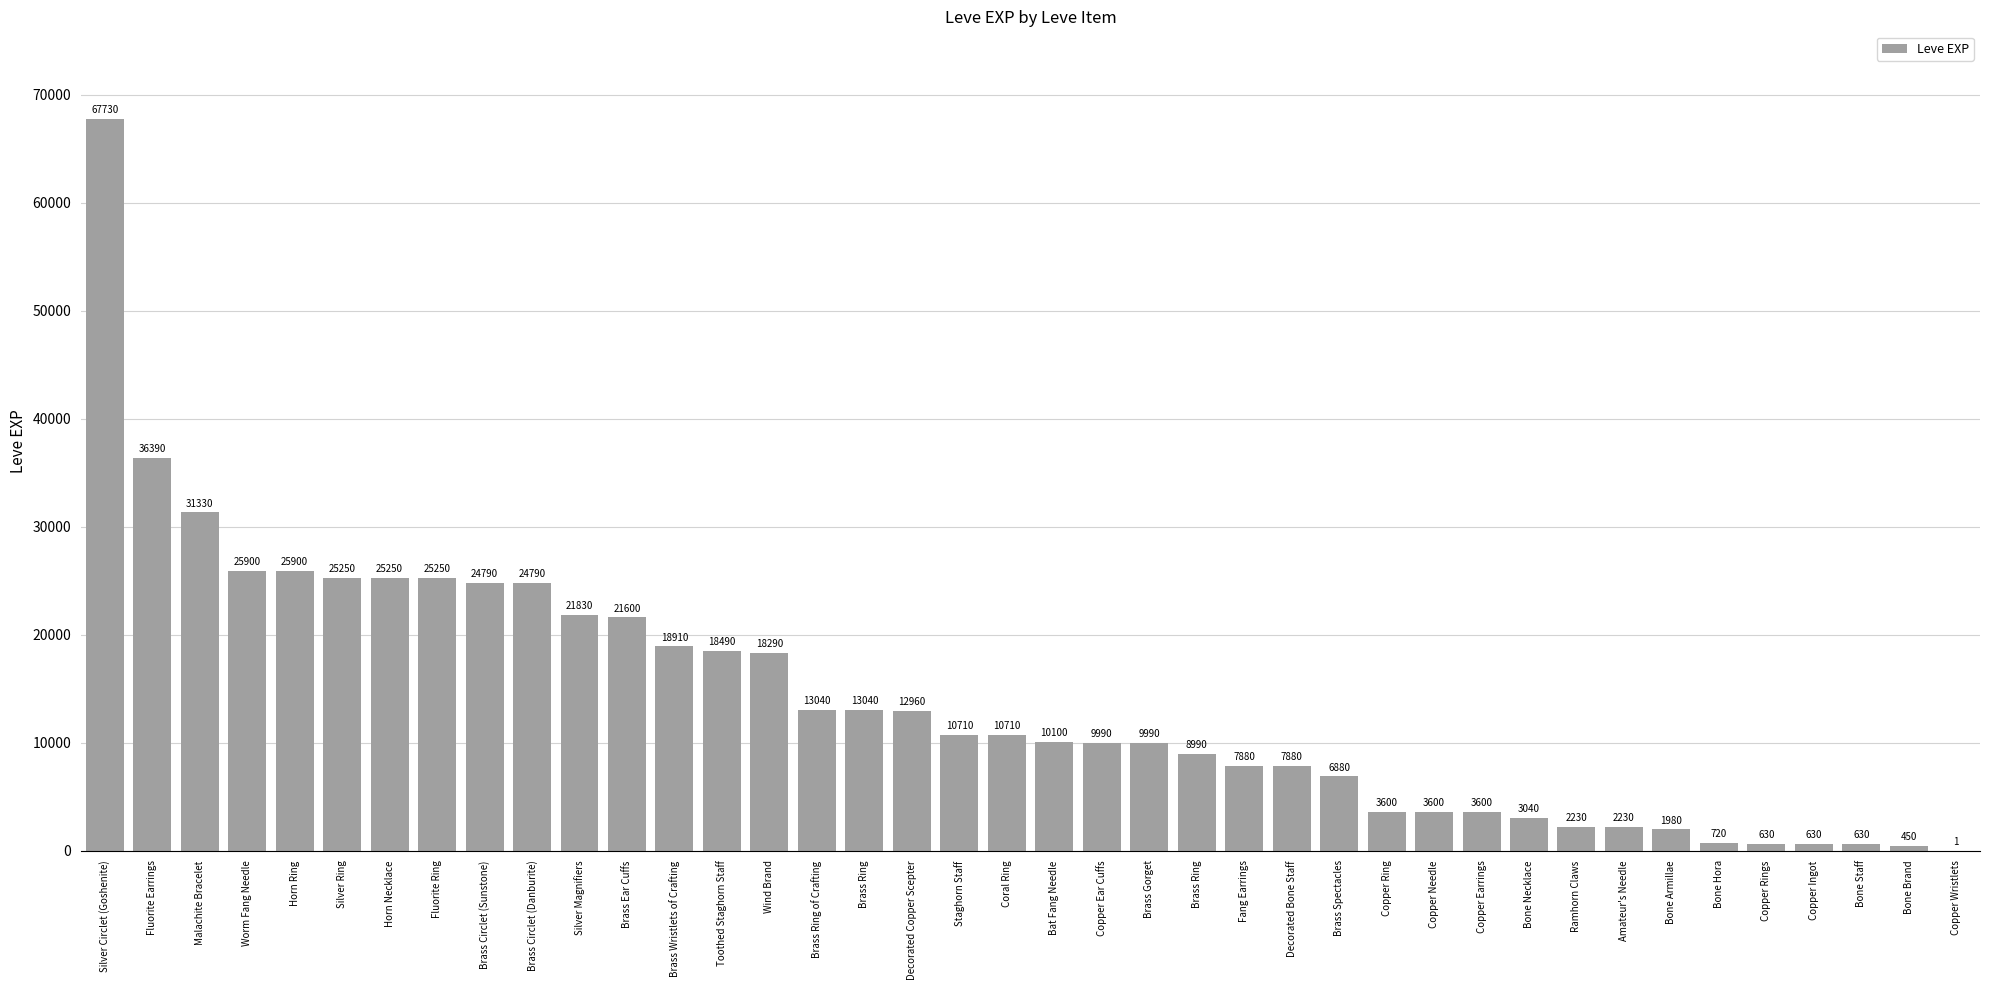

Count the number of categories in the chart.

40